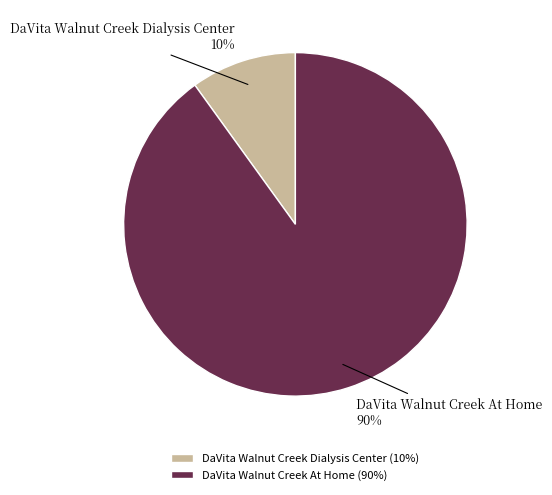

Is there any slice that represents more than half of the pie?

Yes